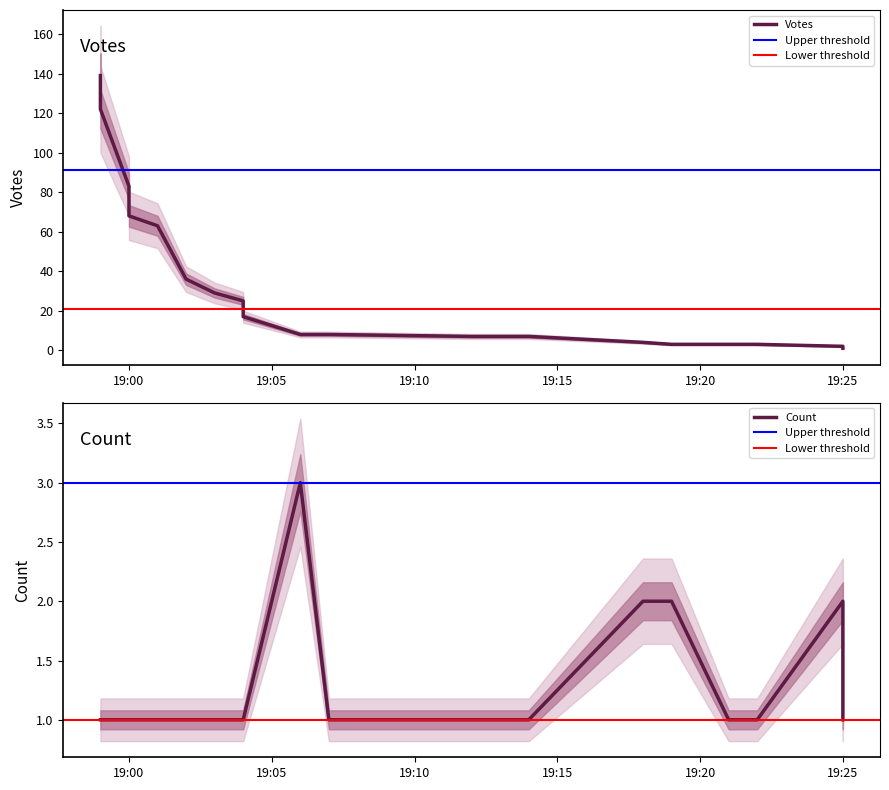

Count the Count values in the range 1 to 2.

19